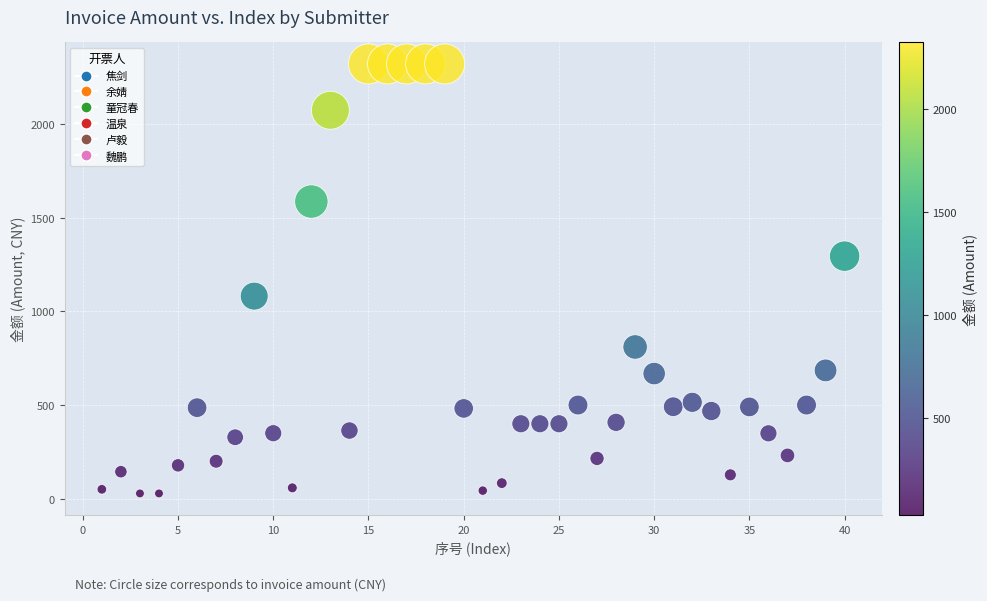

What Y value in the scatter plot is closest to 1174?

1081.5